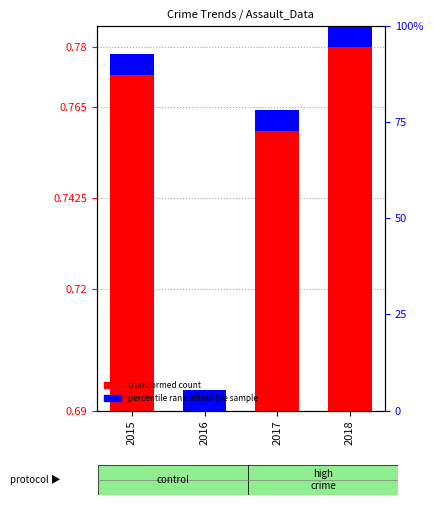

Does the chart contain any negative values?

No